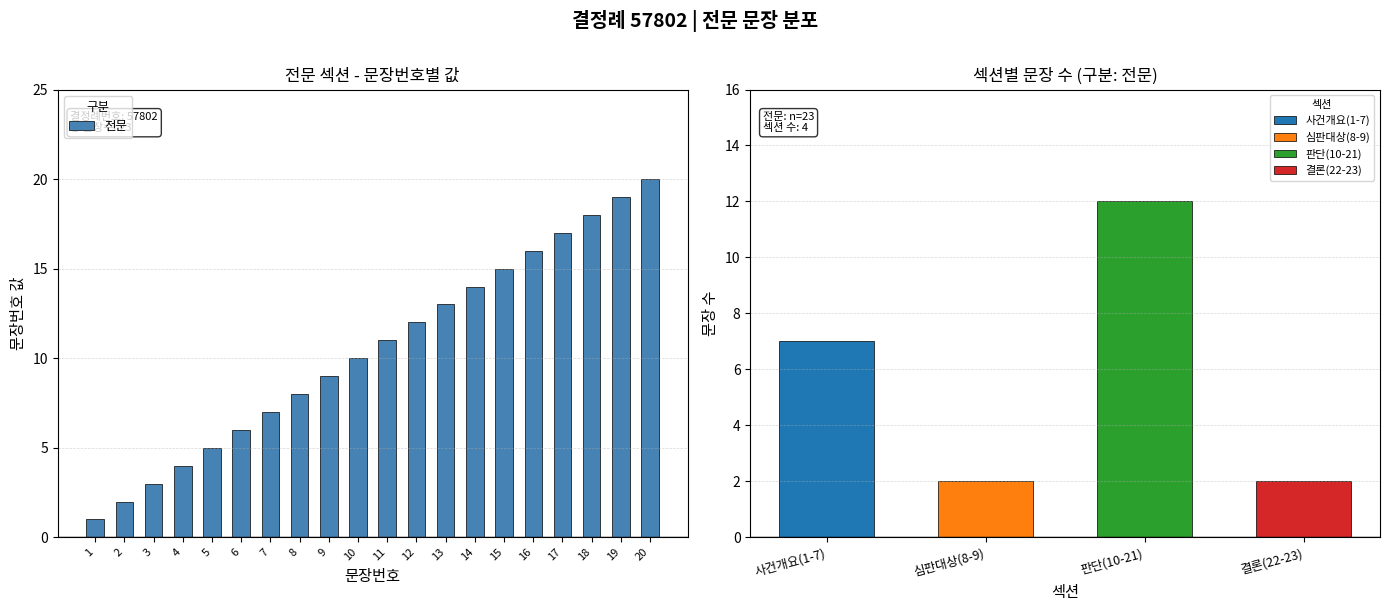

What is the sum of all values?

210